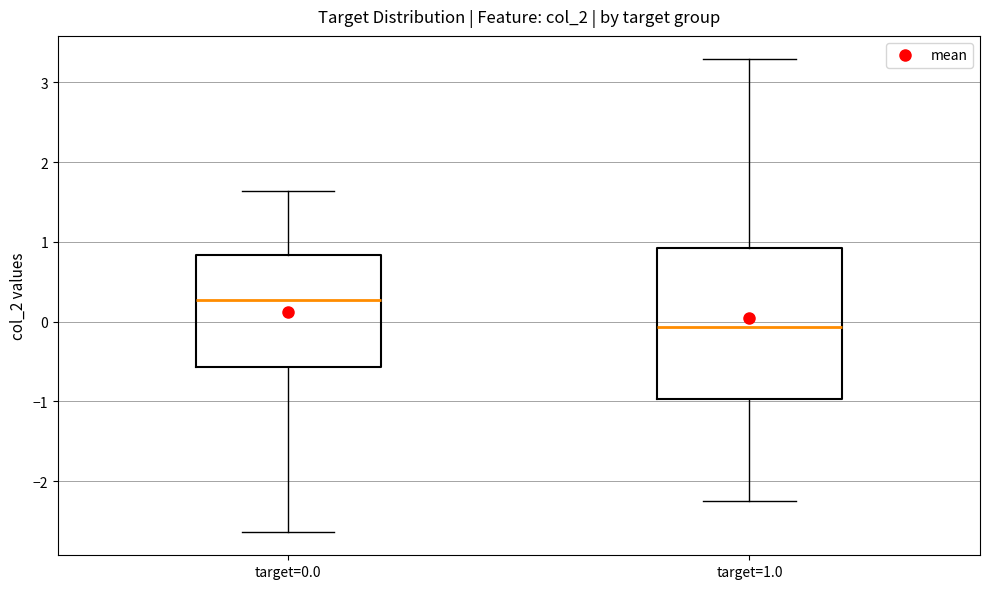

Which box's median line is the lowest?

target=1.0